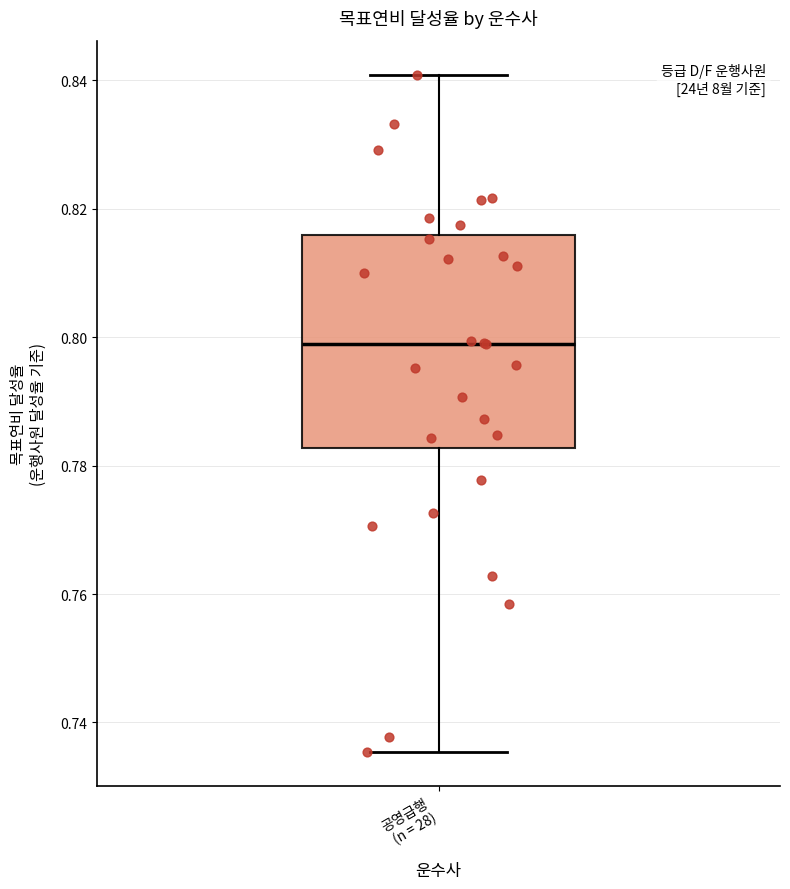

Transcribe this box plot: give where the median line is, the range the box spans, and where the two whiskers end, as read against the y-axis. The values are not printed on the chart, so give them approximately, as read against the axis.

median 0.798, box 0.782 to 0.816, whiskers 0.736 to 0.840